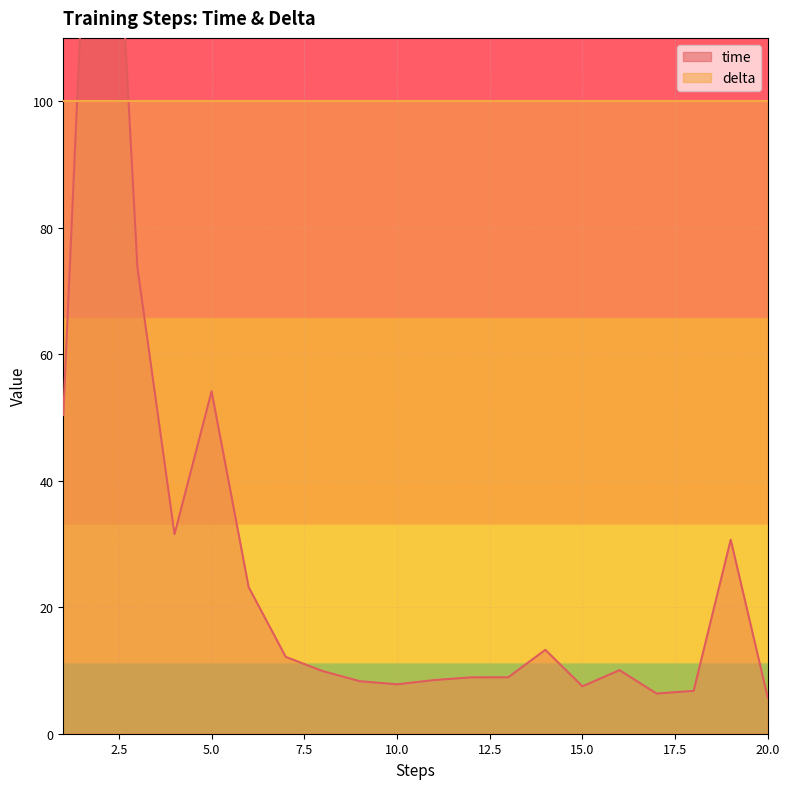

What is the difference between the second highest and second lowest values?

67.3